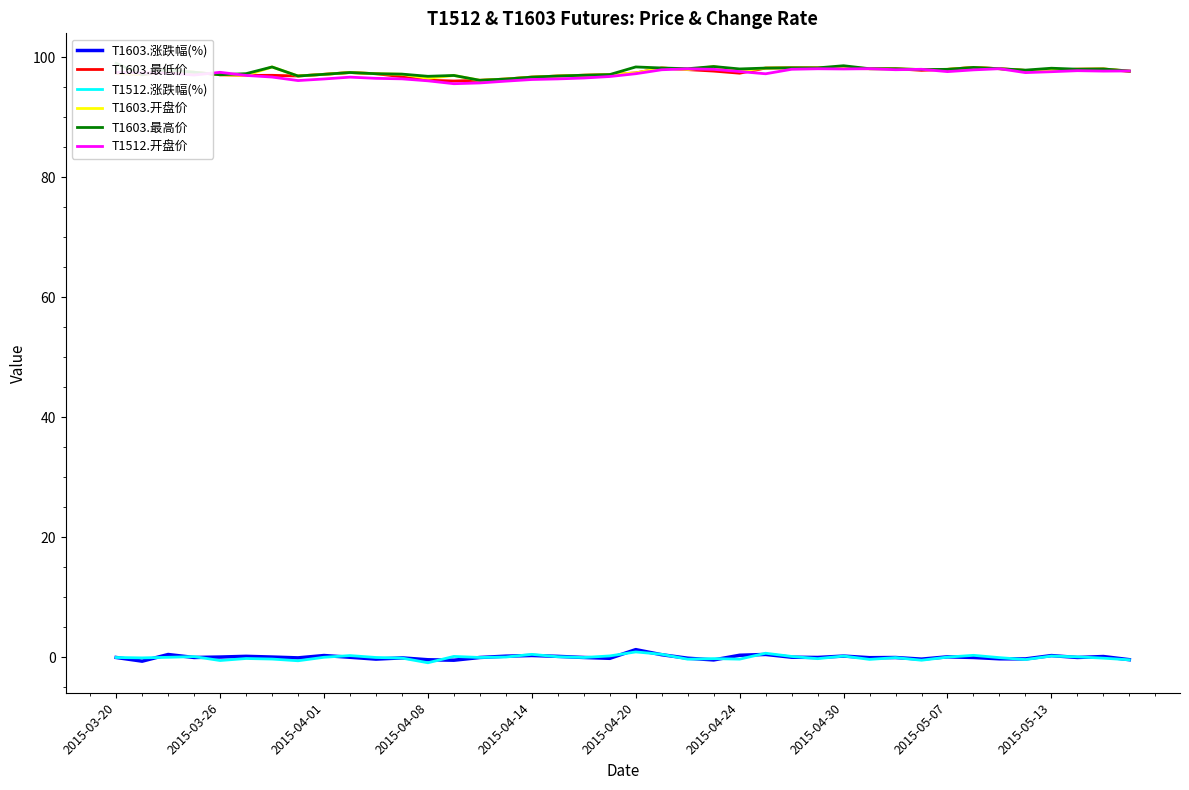

What are all the series names shown in the legend?

T1603.涨跌幅(%), T1603.最低价, T1512.涨跌幅(%), T1603.开盘价, T1603.最高价, T1512.开盘价